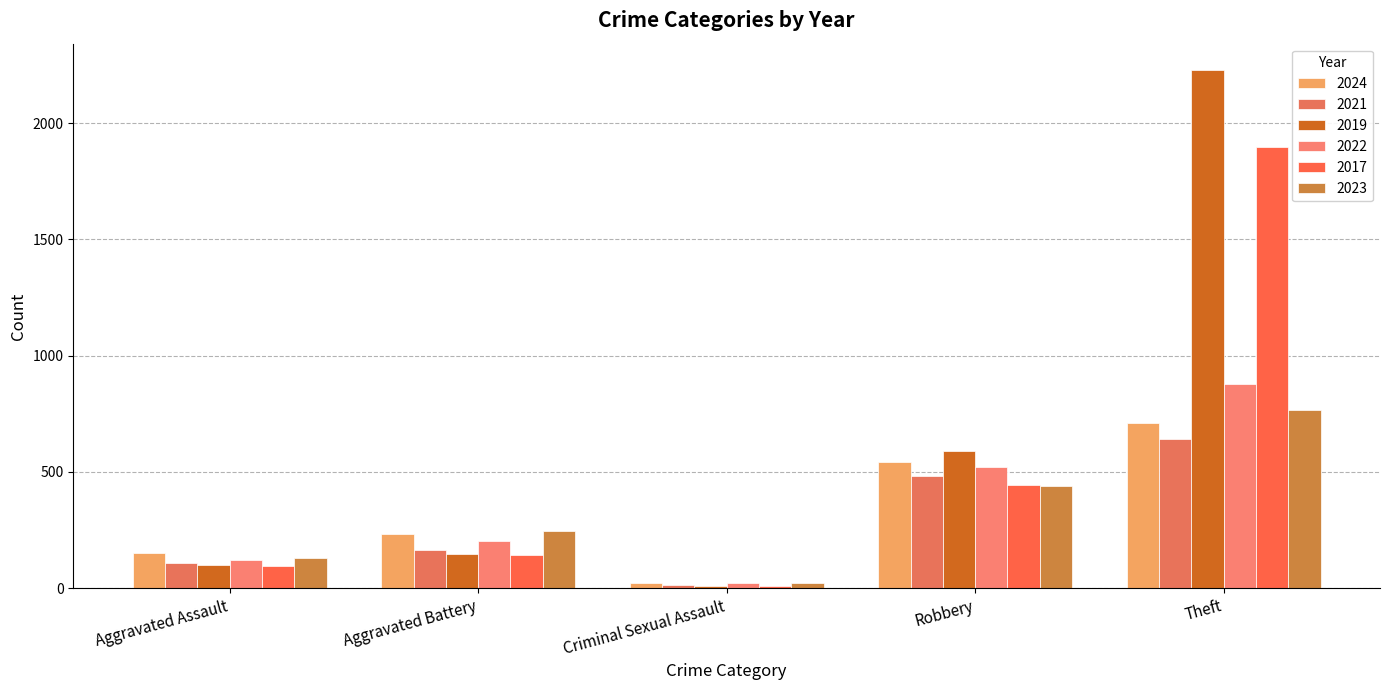

Is it true that 2024 equals 352 at Robbery?

False